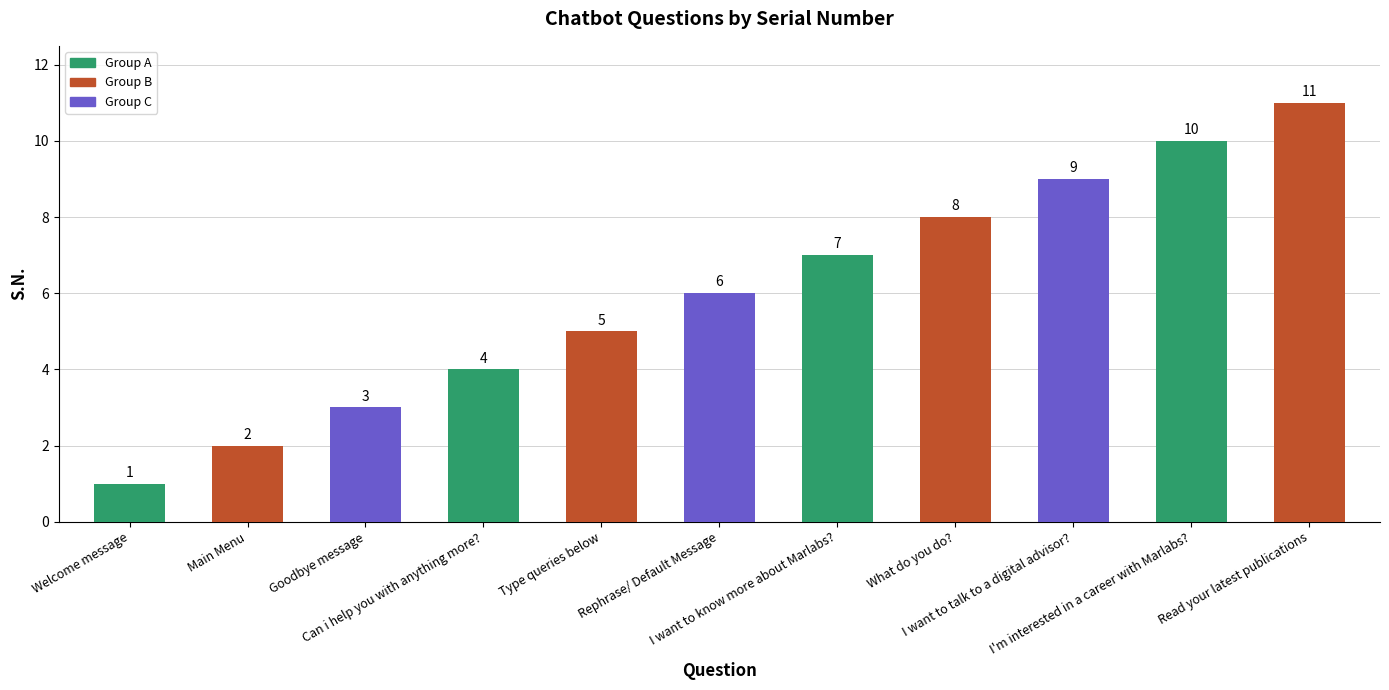

What position from the right is Type queries below?

7